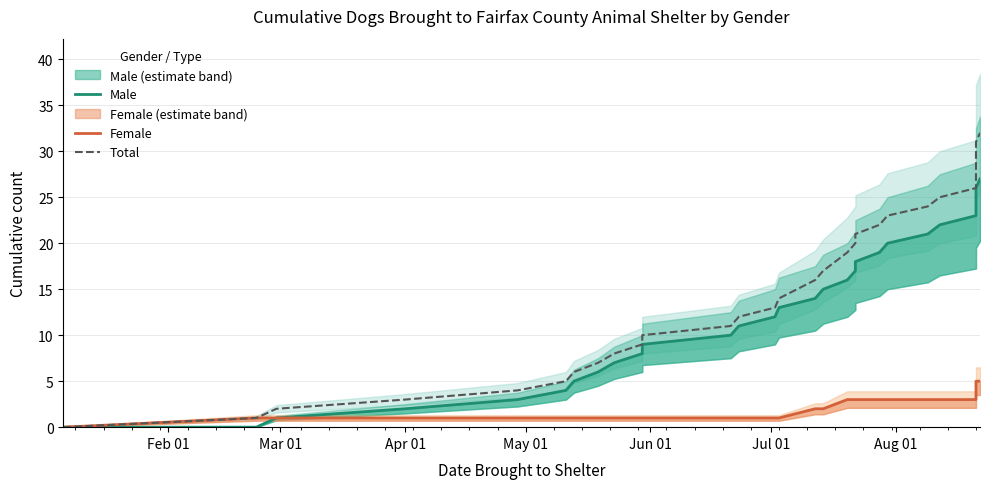

What are all the series names shown in the legend?

Male, Female, Total